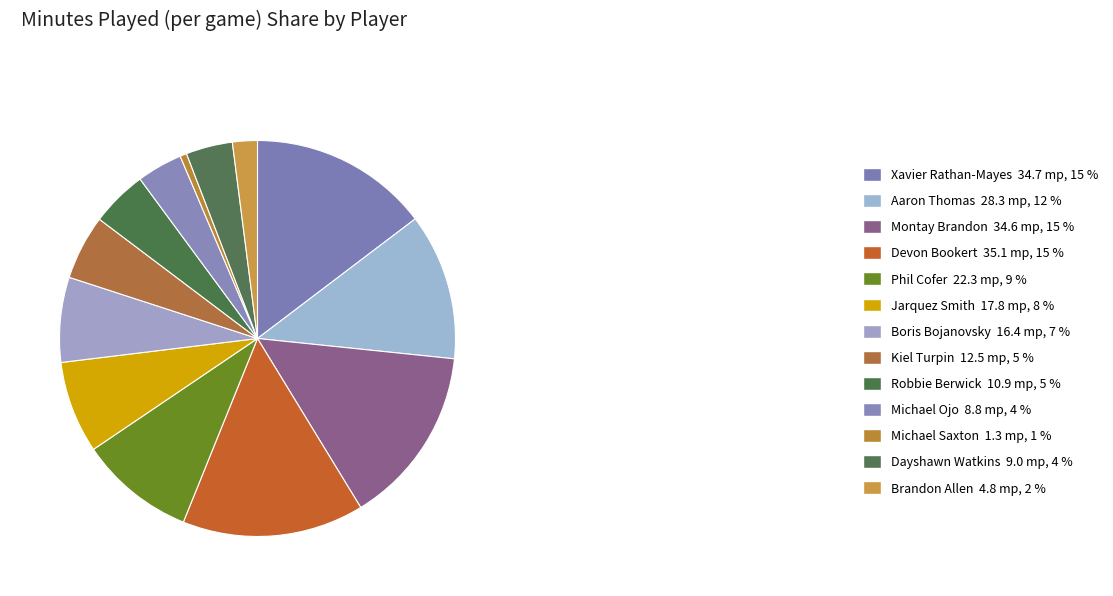

What percentage is the Dayshawn Watkins slice, to the nearest percent?

4%